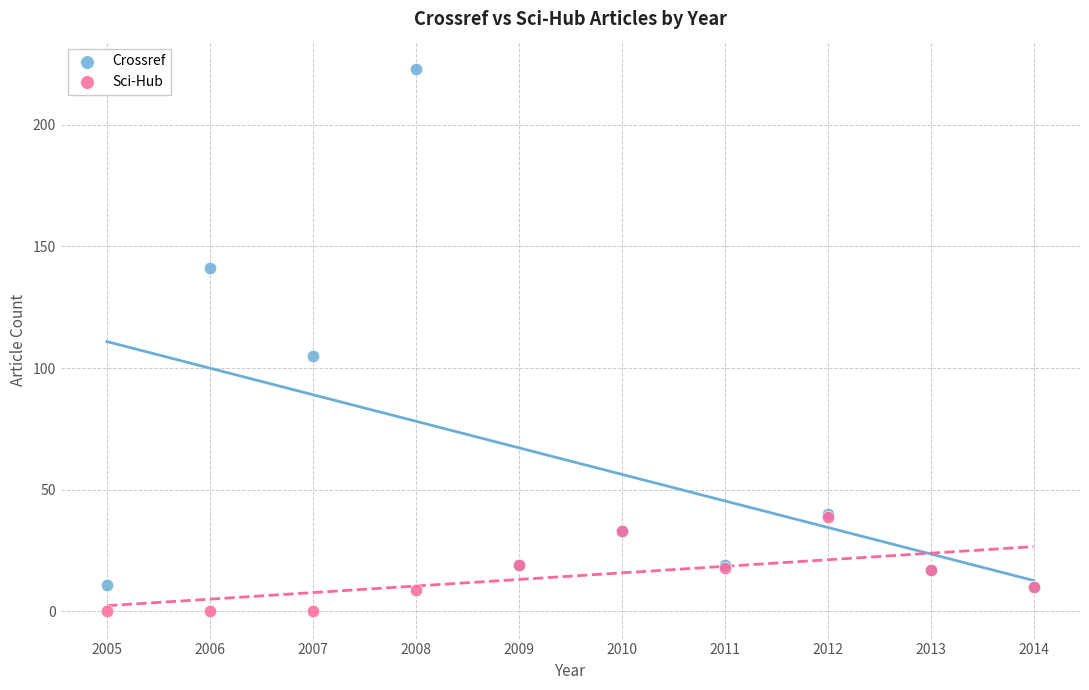

Which series contains the lowest Y value?

Sci-Hub